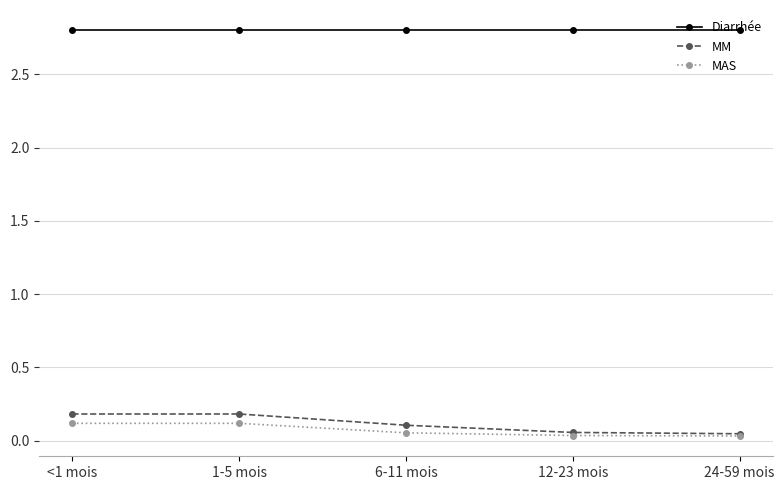

What is the sum of the MAS values at 6-11 mois and 1-5 mois?

0.2